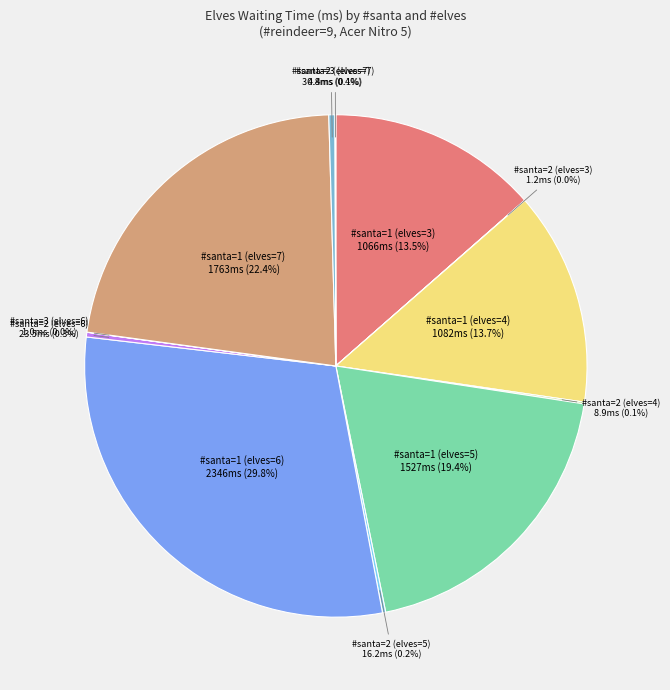

What percentage is NOT represented by #santa=1 (elves=3)?

86.5%